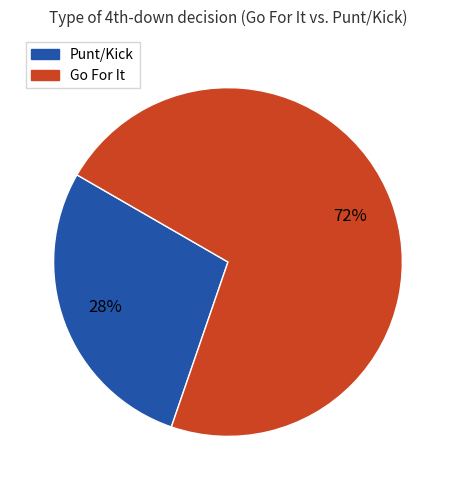

To the nearest percent, what is the average slice percentage?

50%